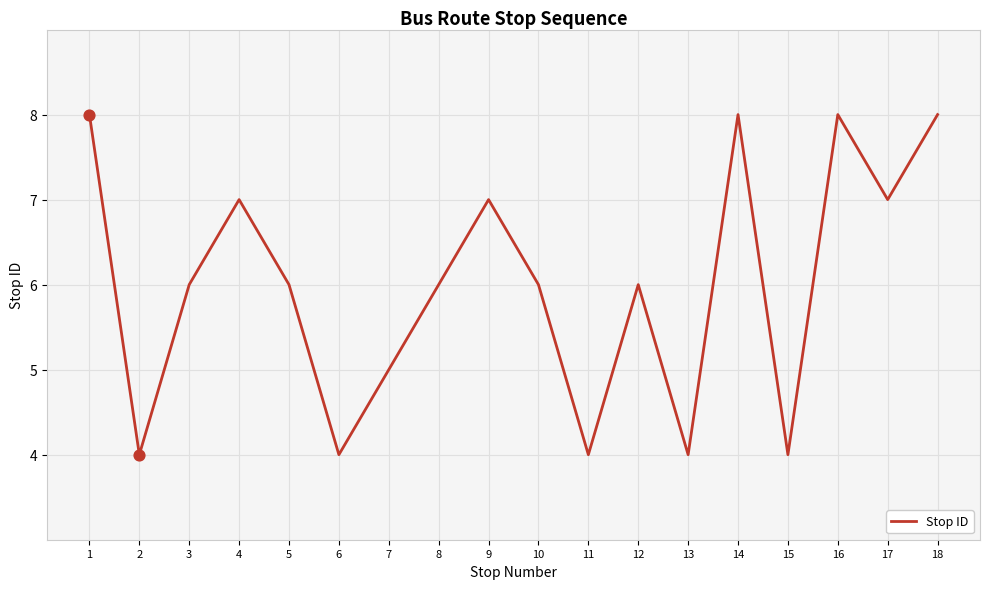

Which has a higher value, 18 or 8?

18